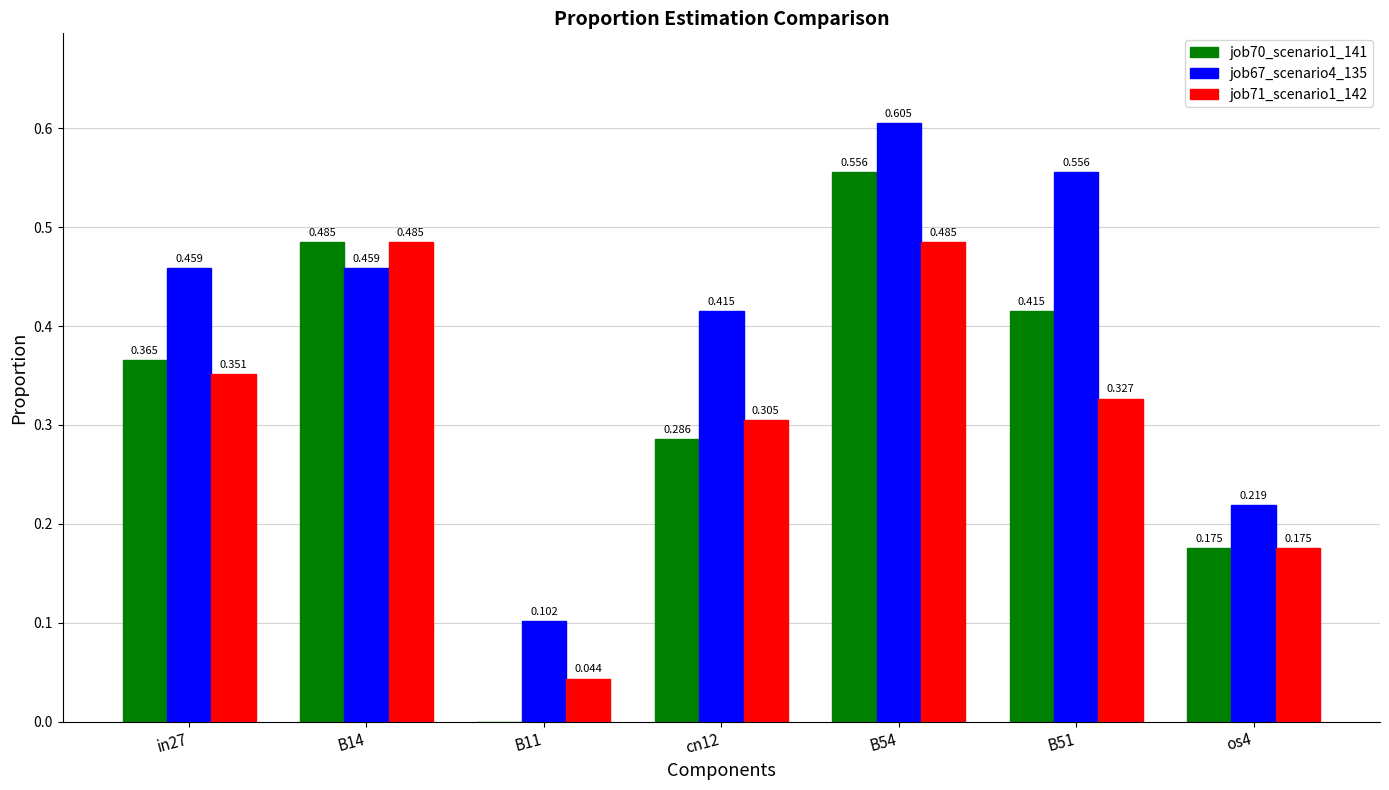

Are the bars grouped side by side (vs. stacked)?

Yes